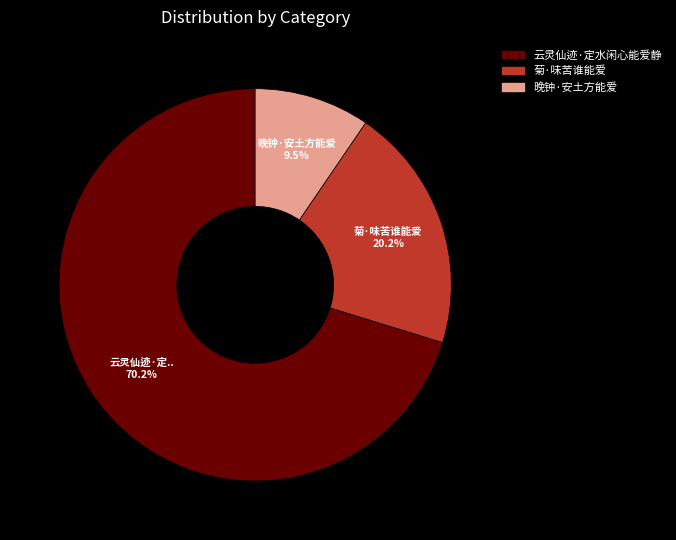

Is 云灵仙迹·定水闲心能爱静 the majority of the pie?

Yes